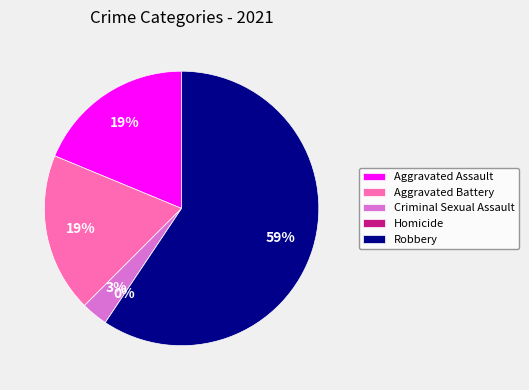

True or false: Robbery accounts for 51% of the total.

False